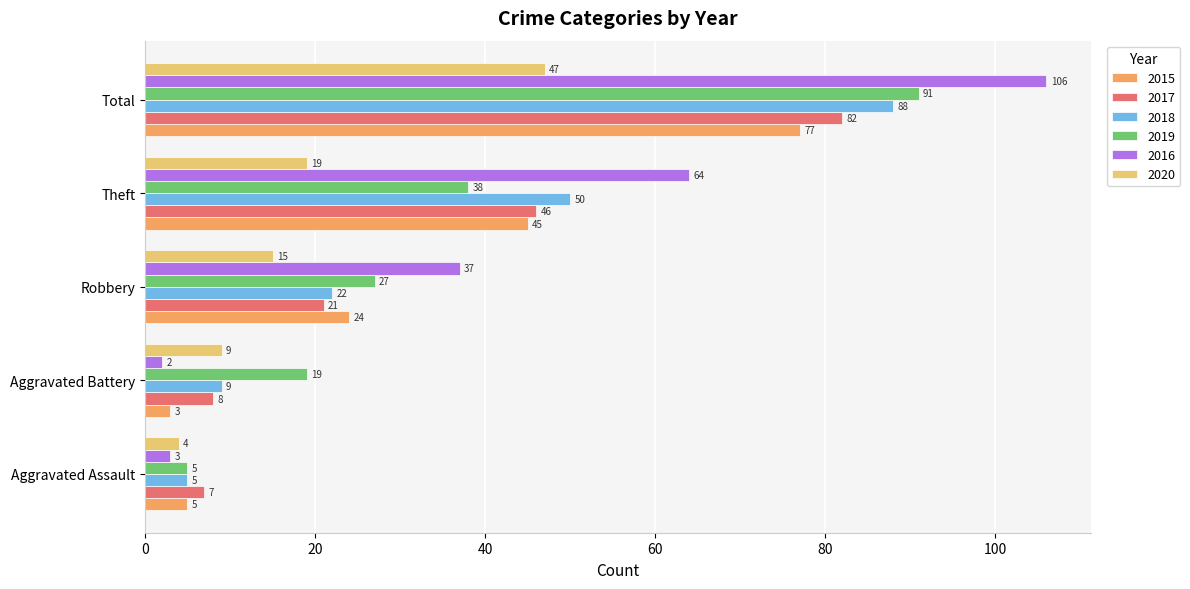

What is the total value across all series at Theft?

262